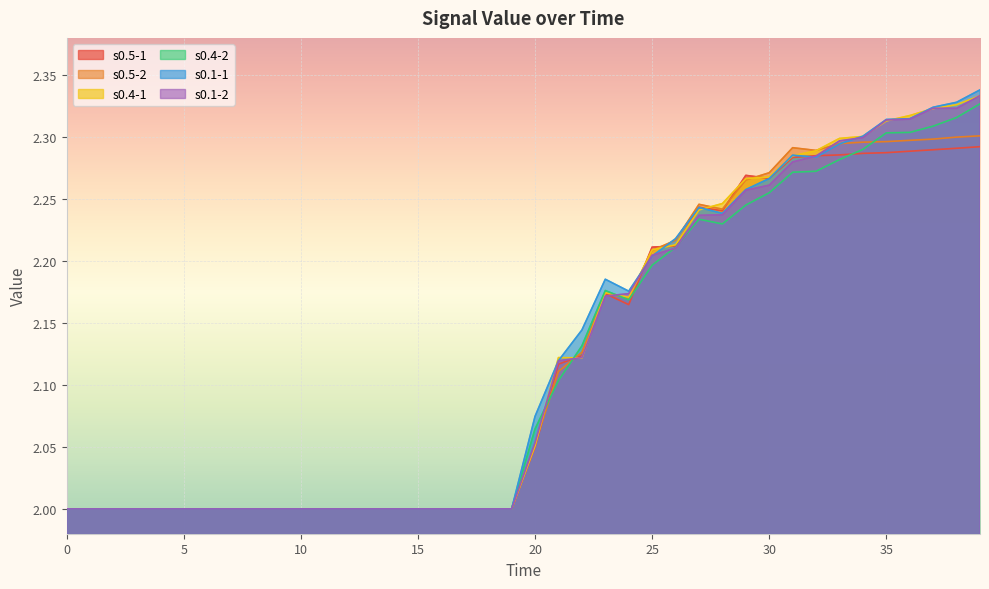

True or false: s0.4-2 and s0.5-1 cross at least once.

True